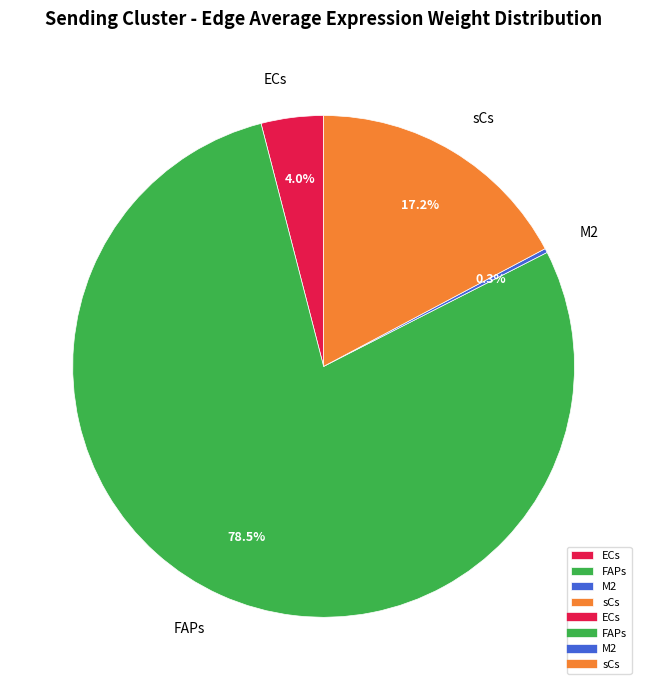

What is the largest slice in the pie chart?

FAPs